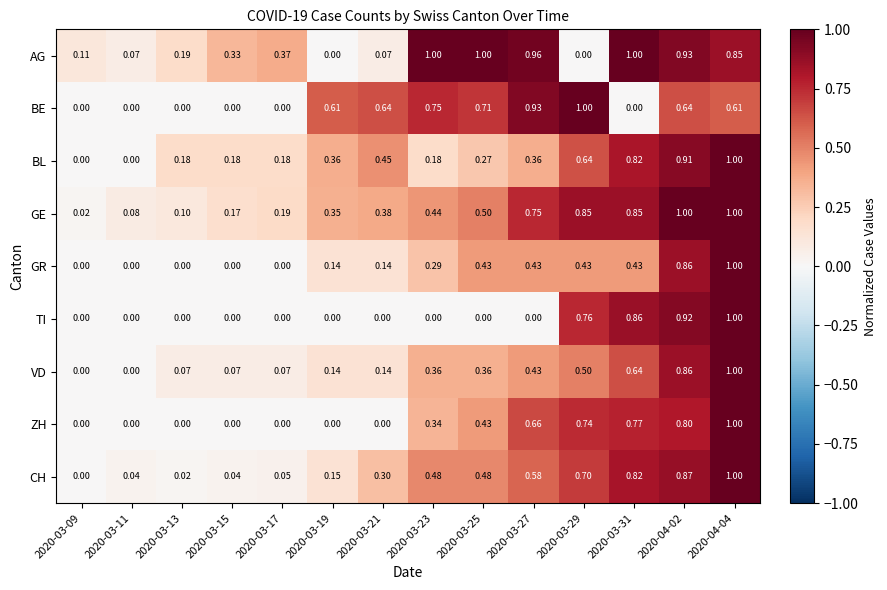

Is the value of BL at 2020-04-04 greater than the value of ZH at 2020-03-13?

Yes